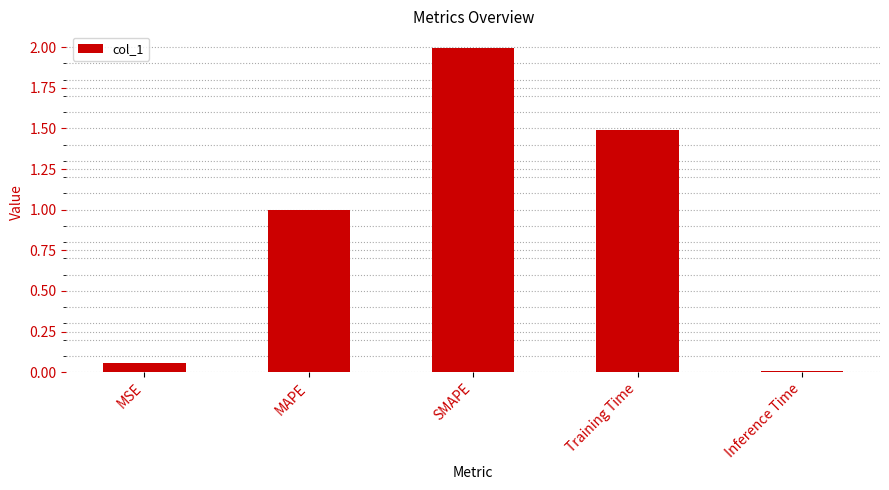

Which category has the lowest value across all series?

Inference Time